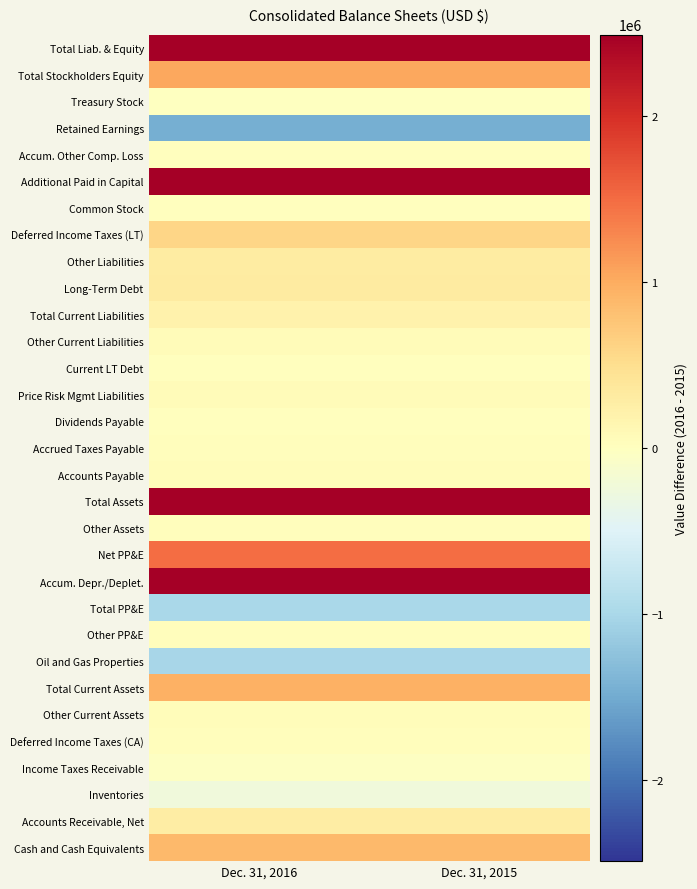

What is the spread (max minus min) of values at Dec. 31, 2015?

3969622